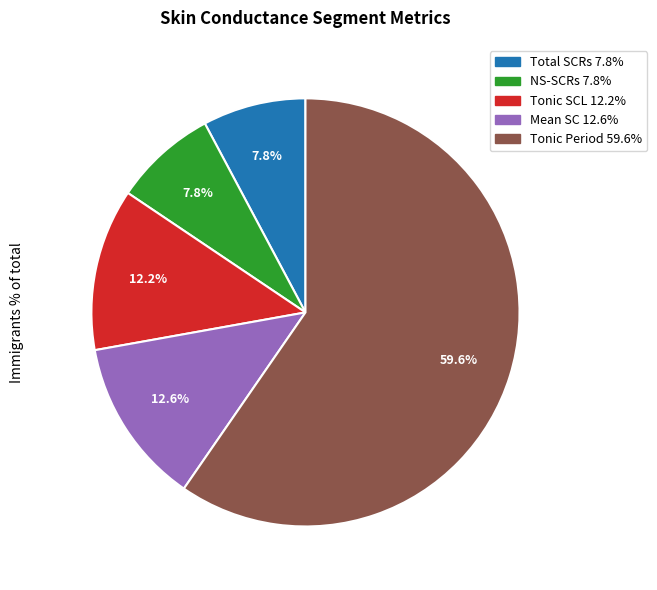

Which slice is the largest?

Tonic Period 59.6%